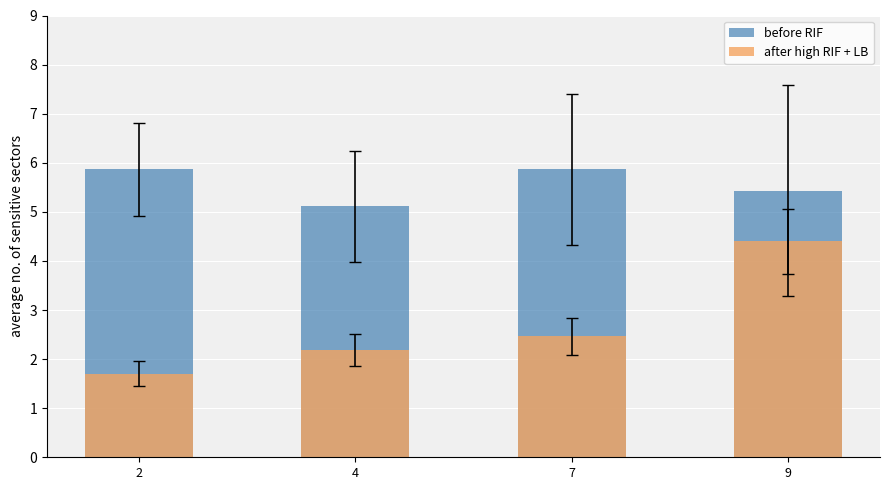

Reading left to right, transcribe all the data shown in this chart.

before RIF: 5.9	5.1	5.9	5.4
after high RIF + LB: 1.7	2.2	2.5	4.4